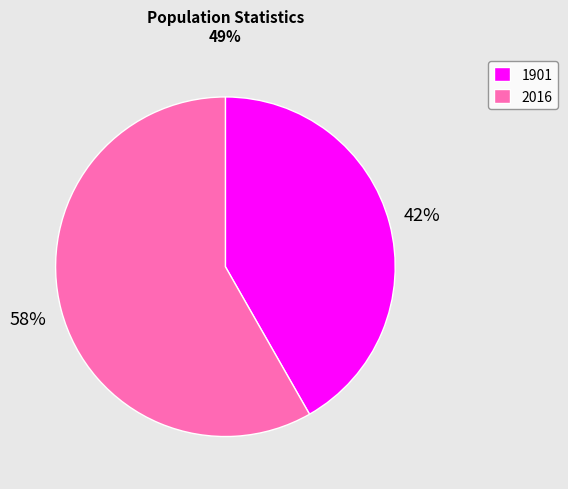

To the nearest percent, what percentage of the pie is 1901?

42%